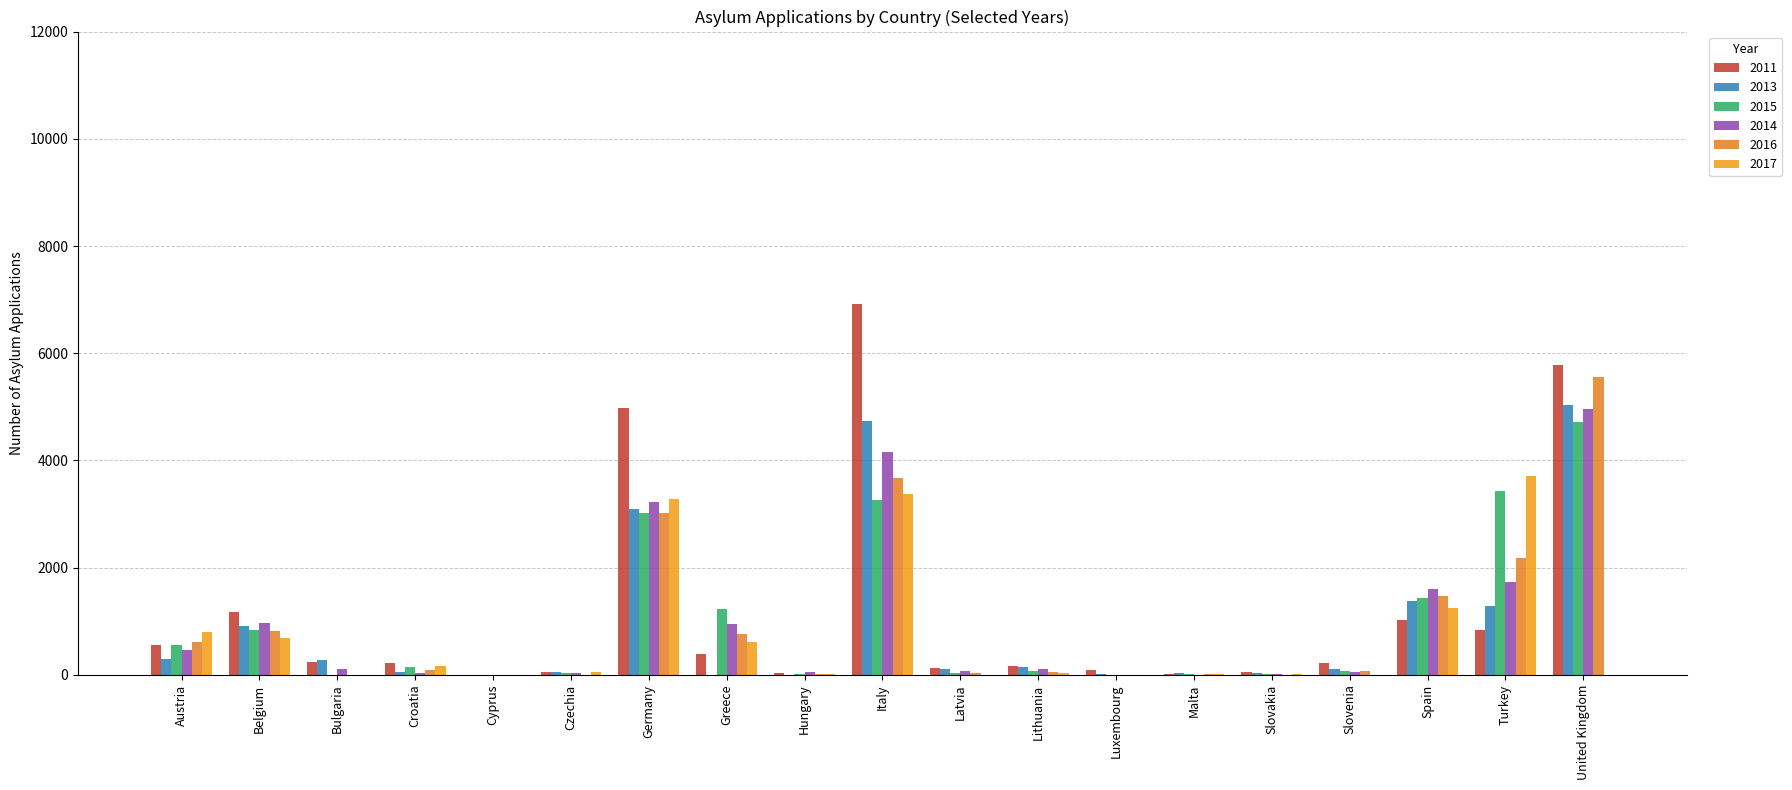

Which series has the largest total across all categories?

2011